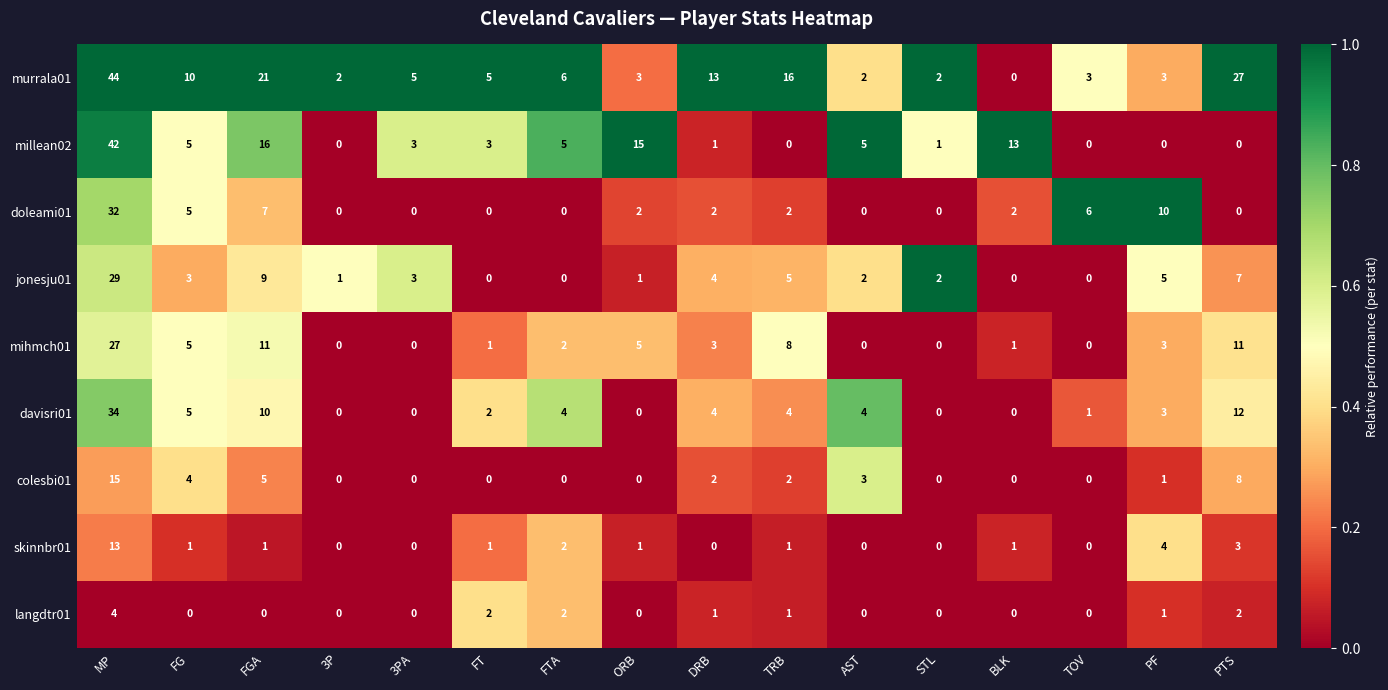

The value of skinnbr01 at FT is 1. True or false?

True